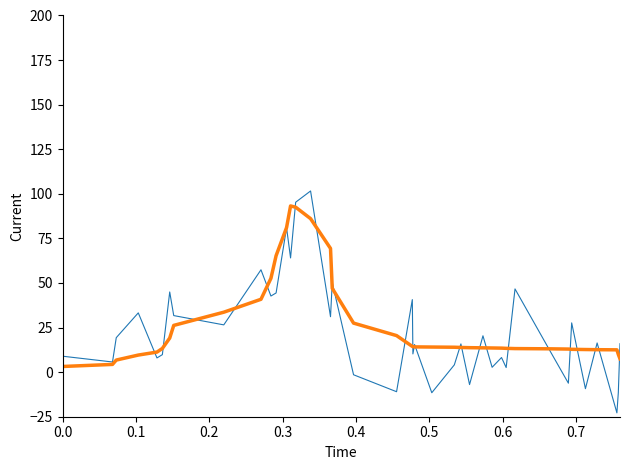

What is the minimum value shown in the chart?

-22.8